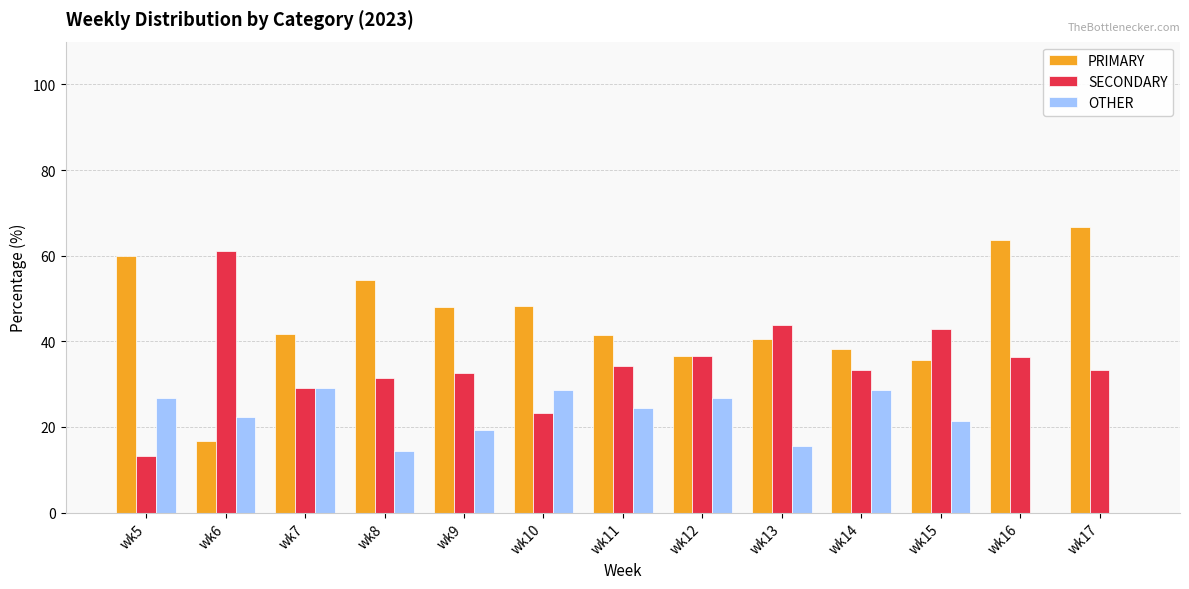

What is the sum of the SECONDARY values at wk5 and wk10?

36.5